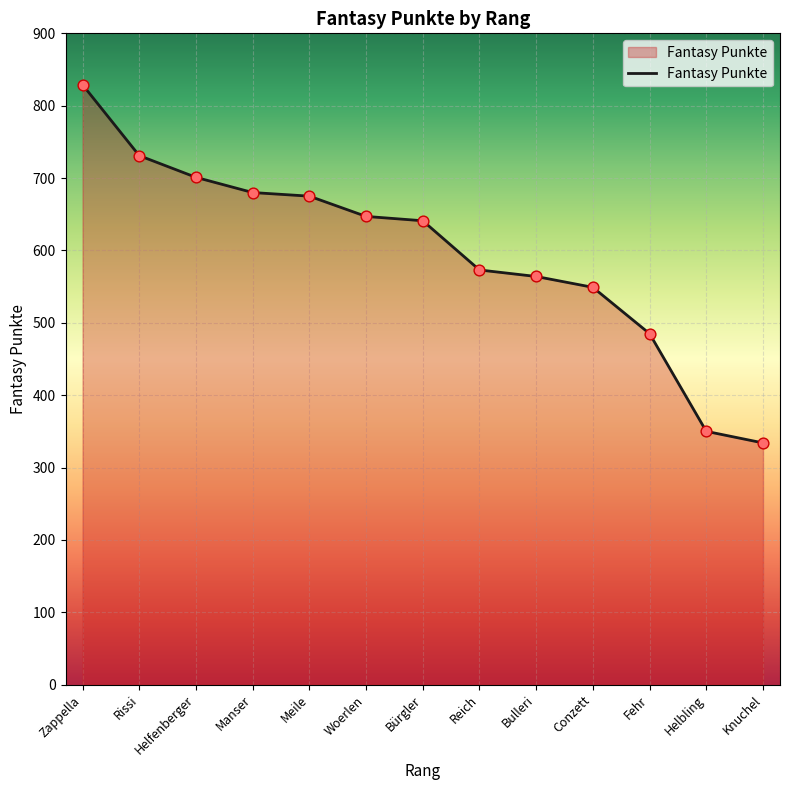

Approximately how many times larger is the value at Fehr compared to Meile?

0.7